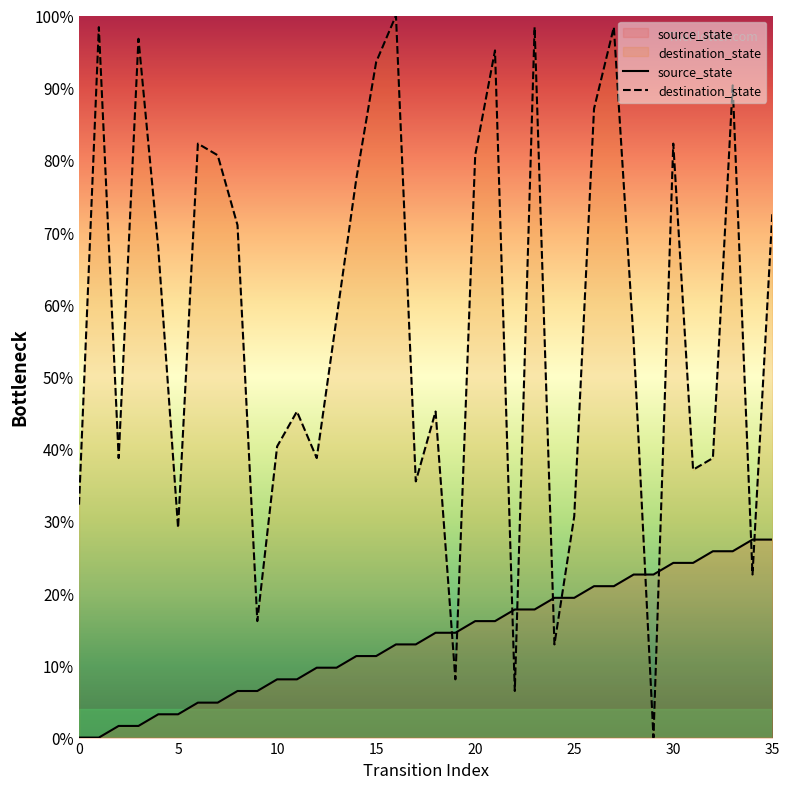

How many distinct data groups are displayed?

2